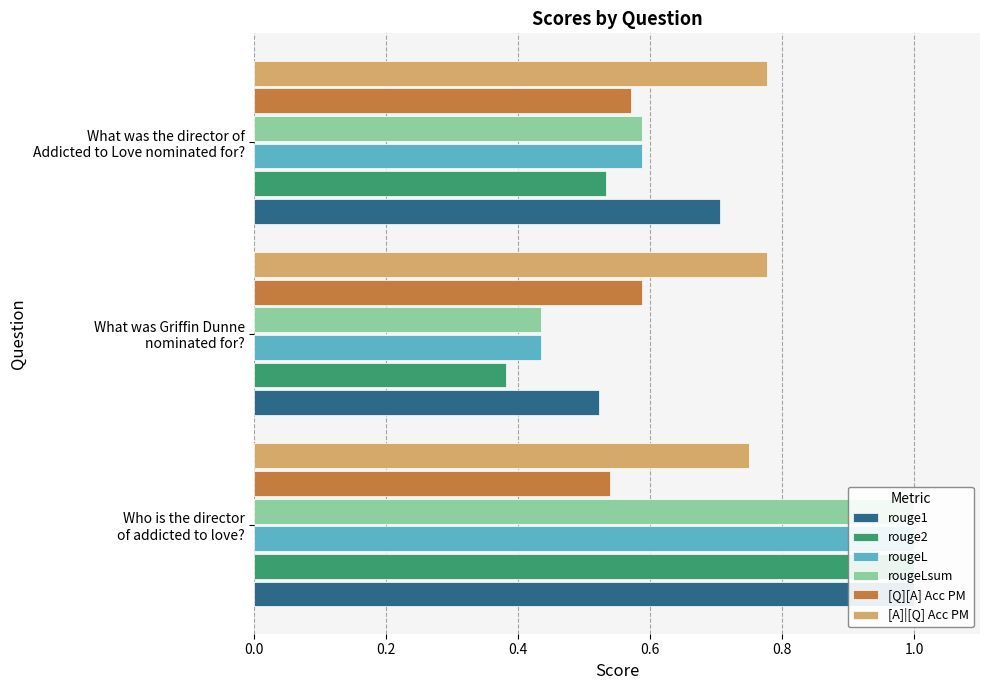

What is the spread (max minus min) of values at Who is the director of addicted to love??

0.5